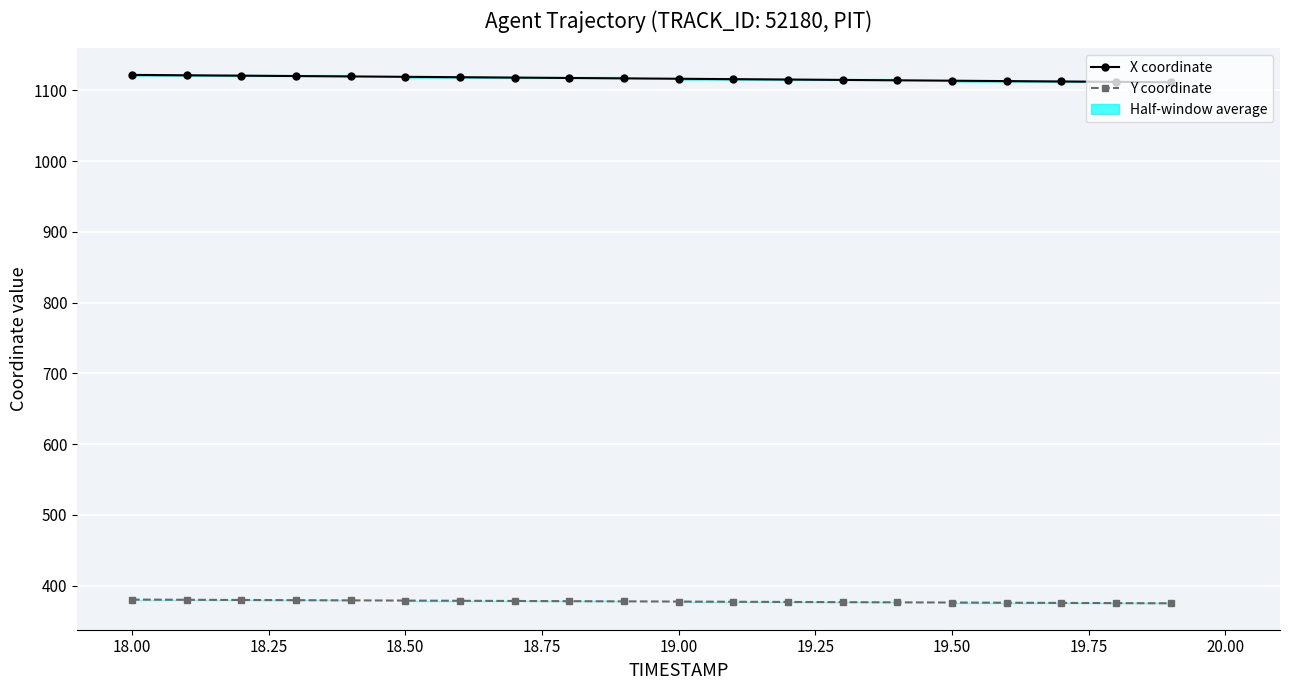

Count the number of data series in this chart.

2